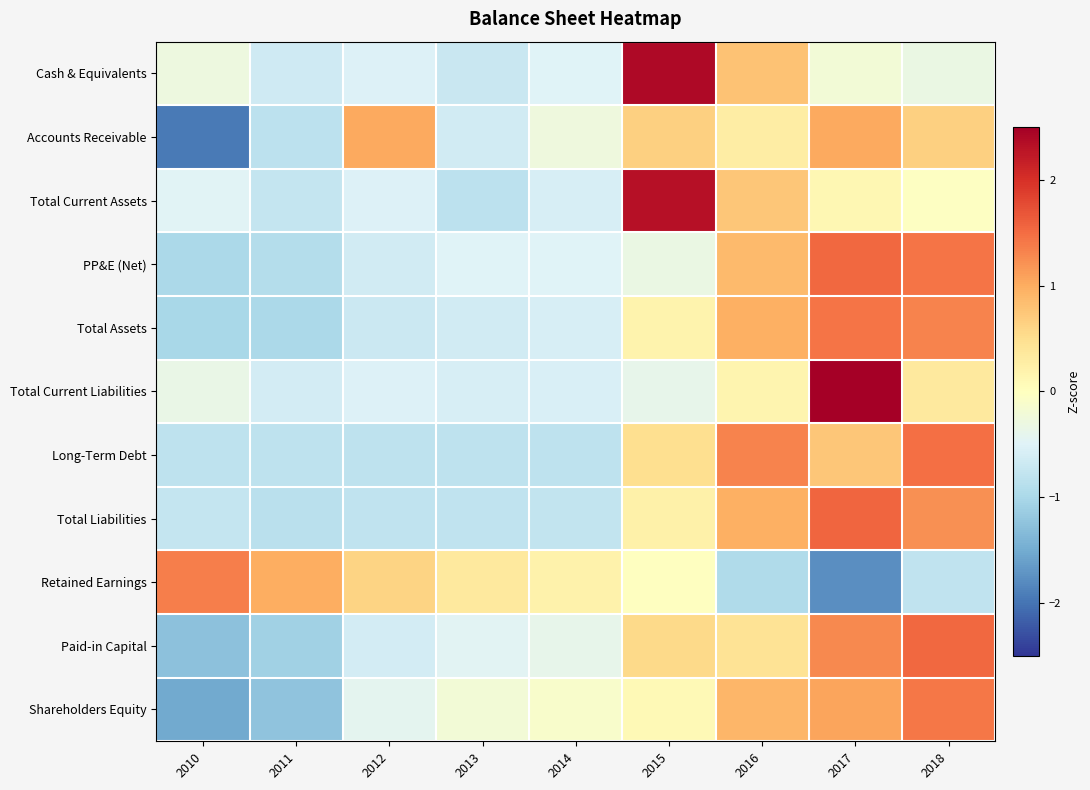

Count the number of categories in the chart.

9